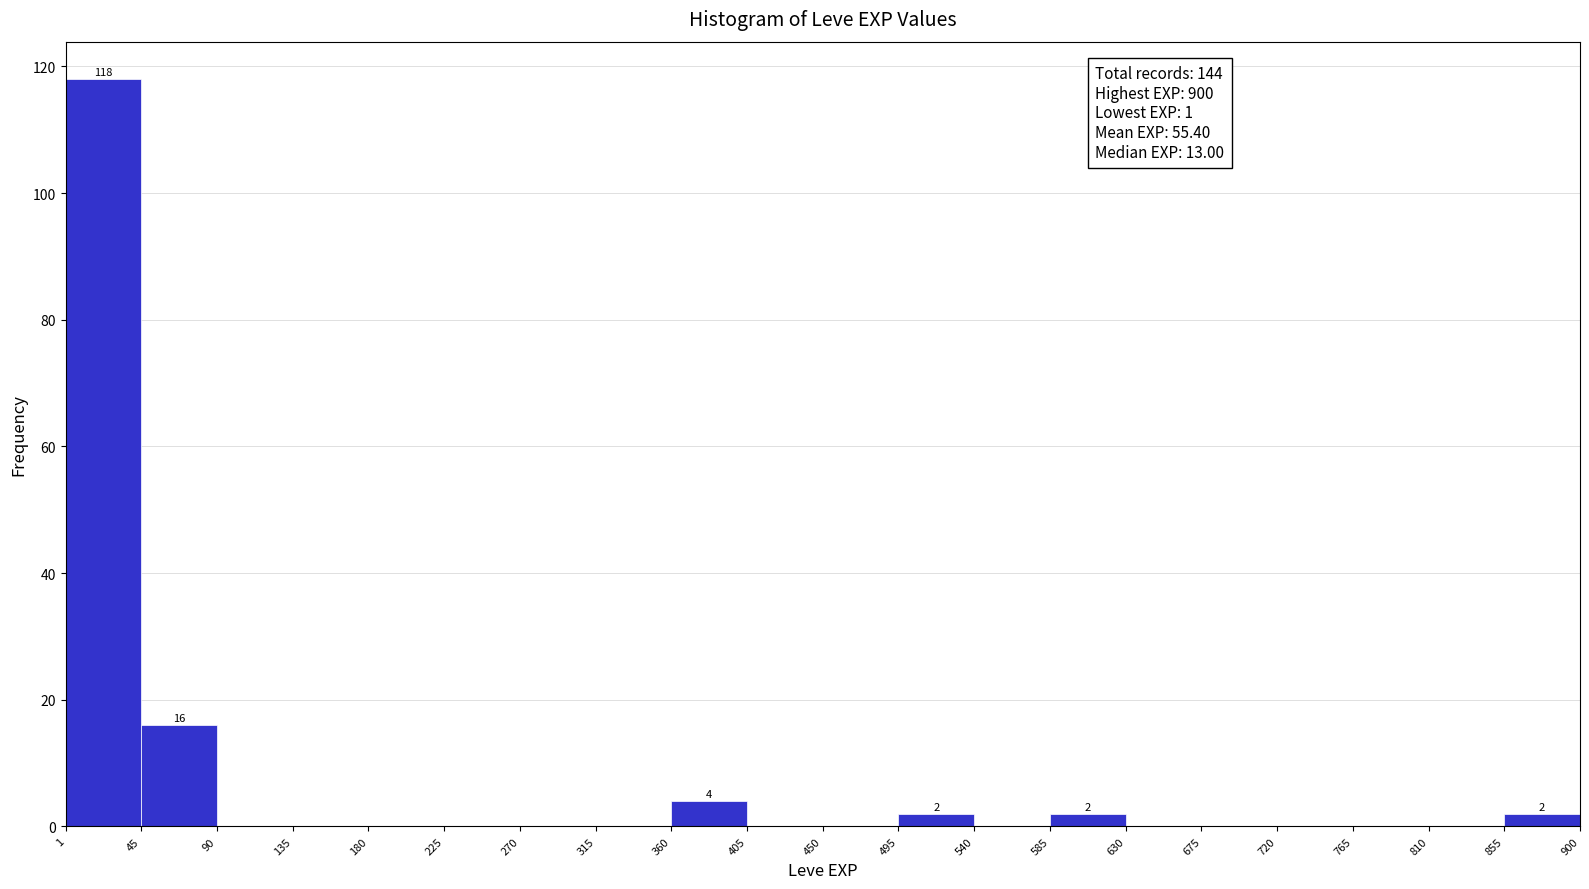

Which range on the x-axis has the tallest bar?

1 to 45